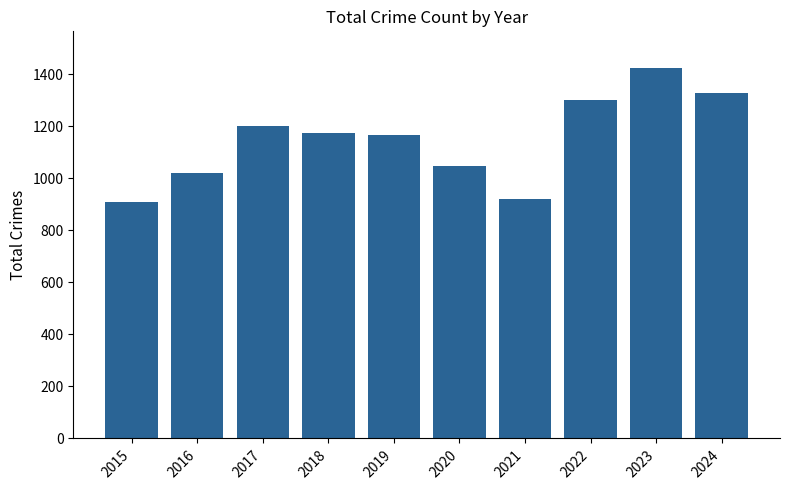

The chart shows a value of 568 at 2015. True or false?

False